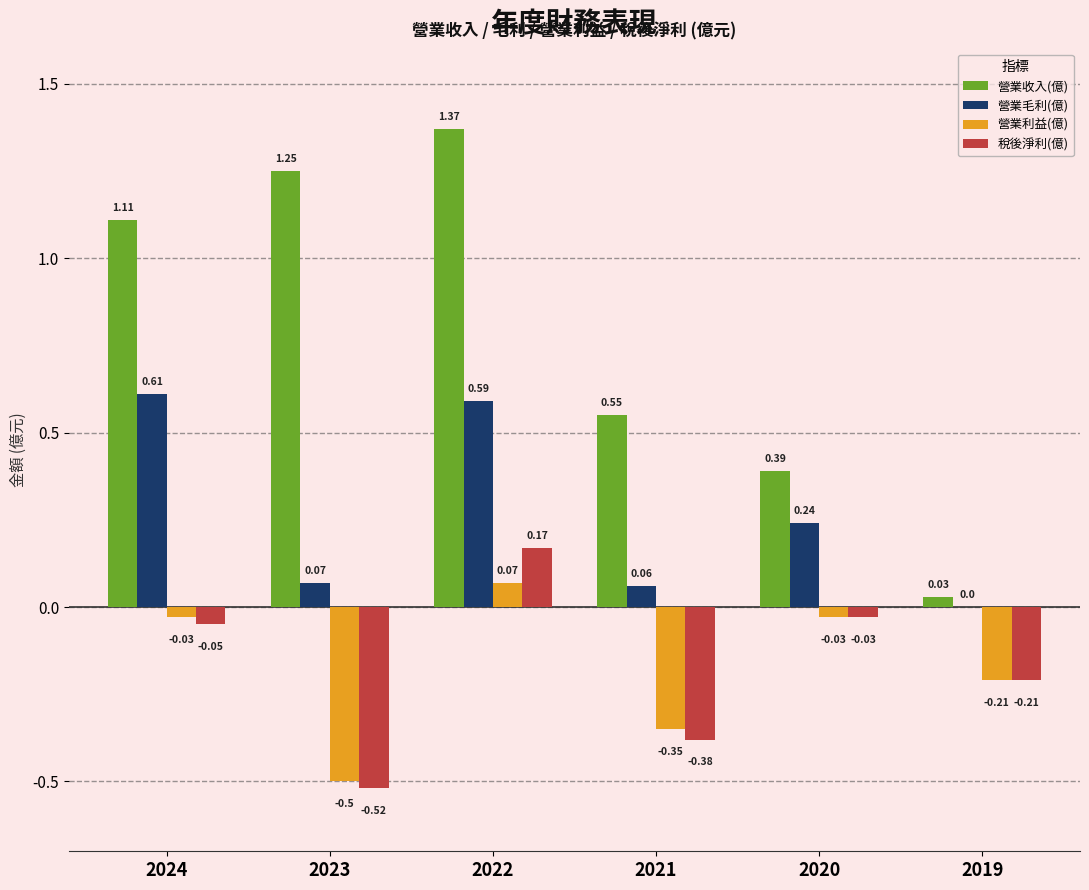

Are the bars grouped side by side (vs. stacked)?

Yes